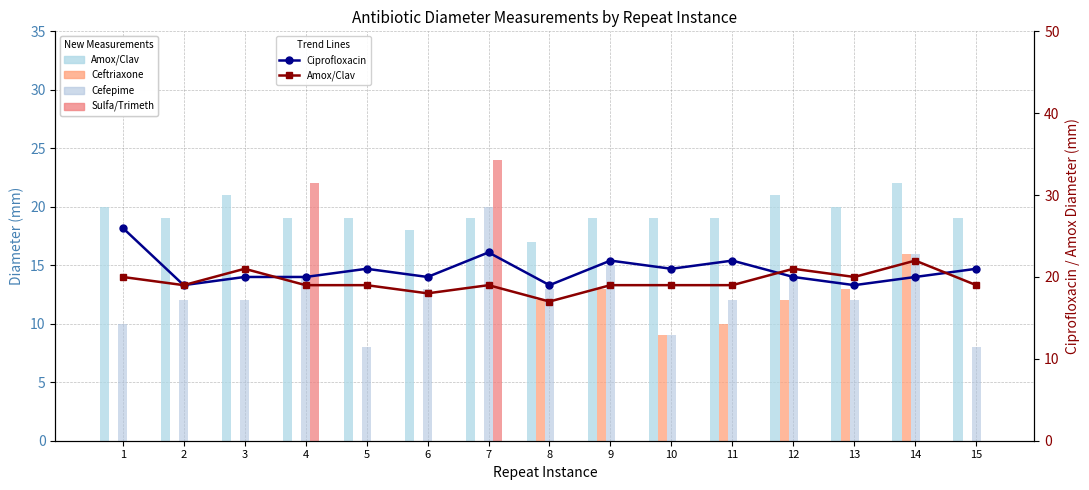

What is the total value across all series at 15?

67